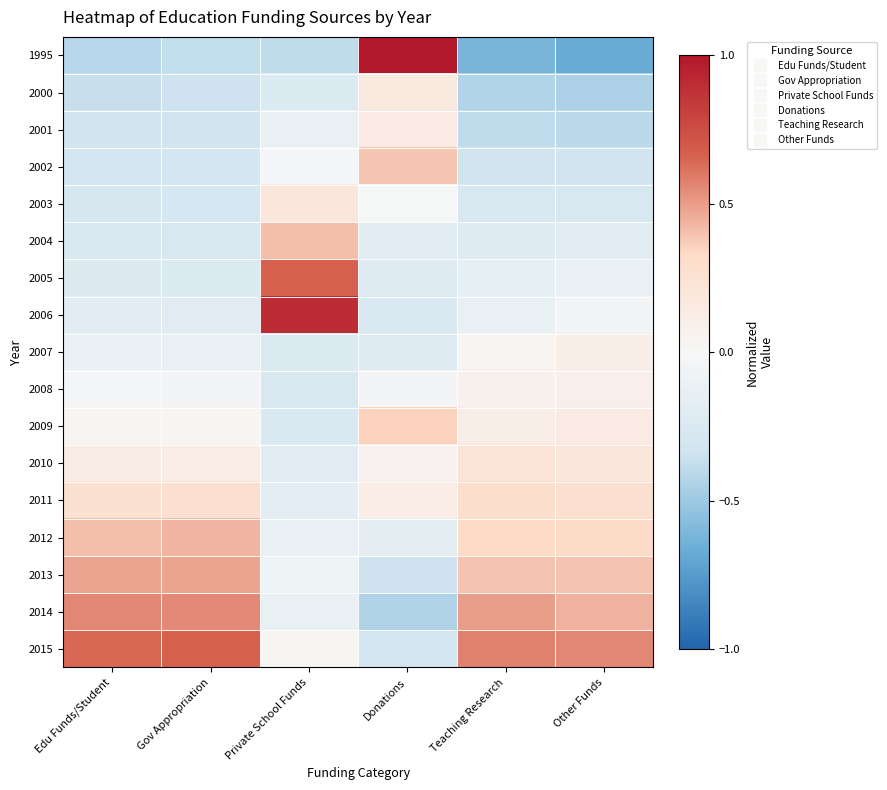

How many series are shown in this chart?

17